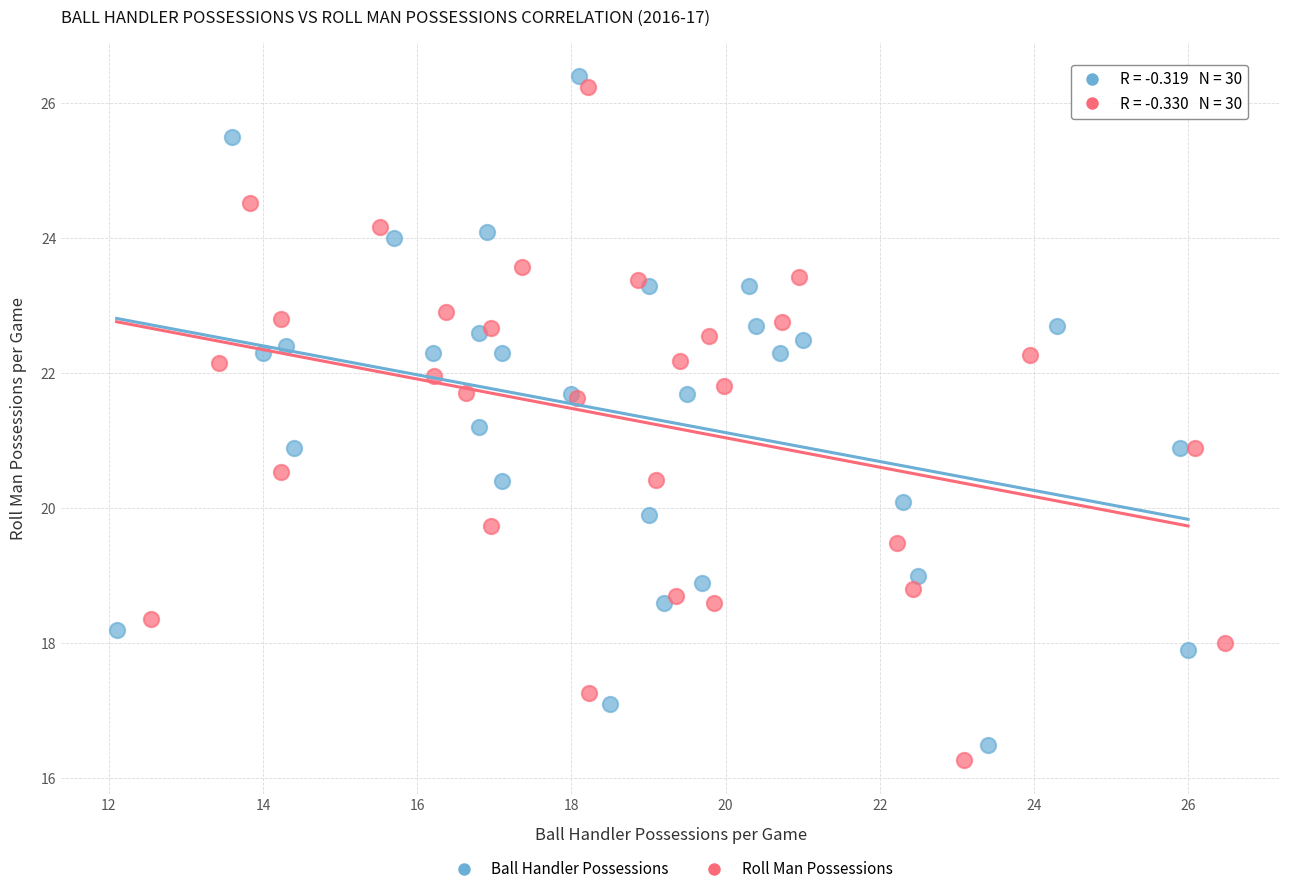

Which series has the widest spread of Y values?

Roll Man Possessions